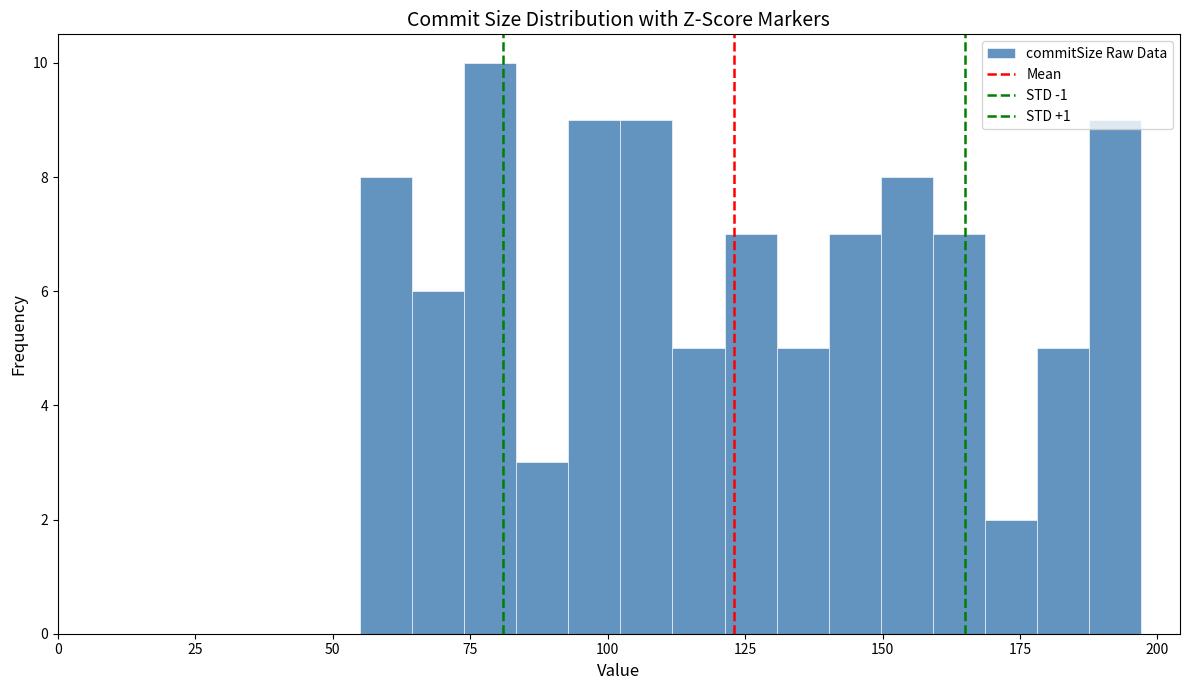

Read against the x-axis, roughly where is the centre of the tallest bar?

80